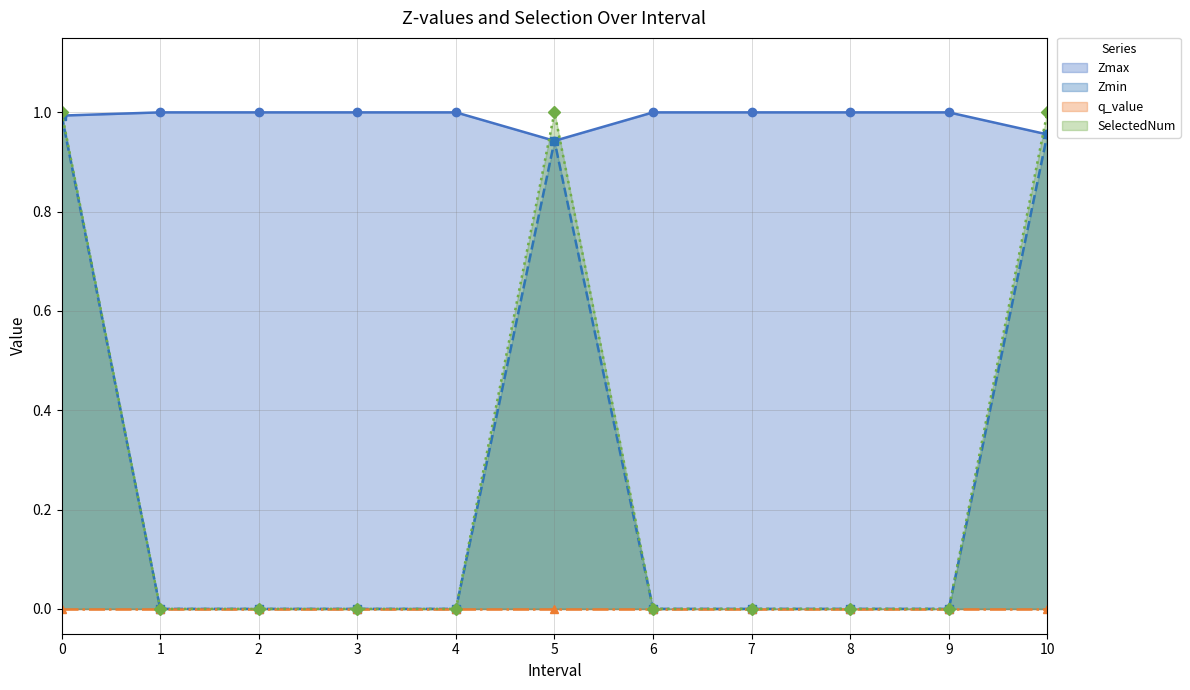

The SelectedNum series shows 2 at 10. True or false?

False